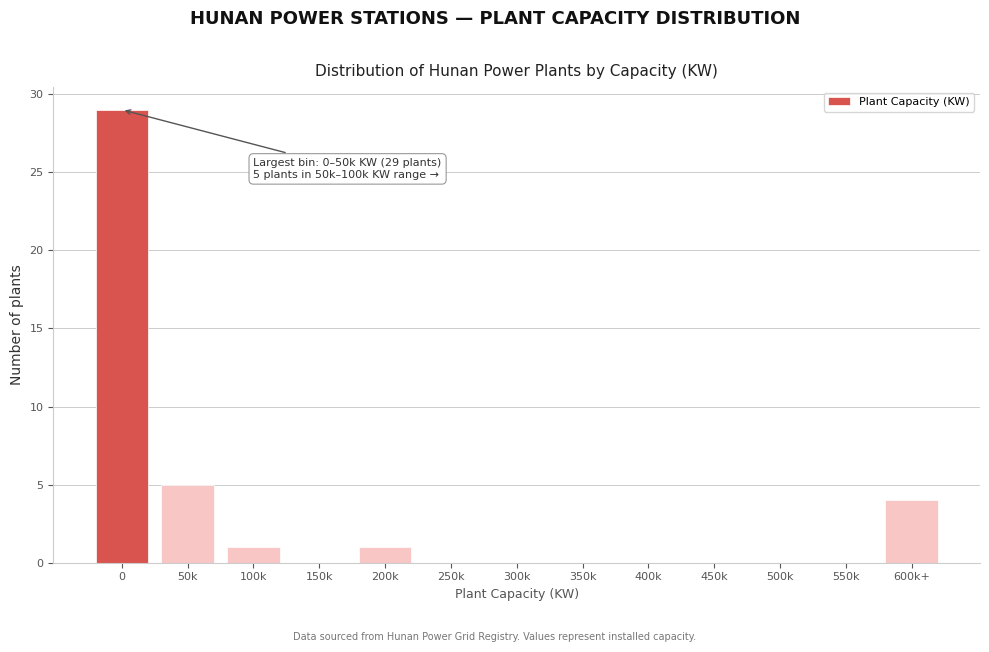

Reading left to right, list all the values displayed in this chart.

0=29	50k=5	100k=1	150k=0	200k=1	250k=0	300k=0	350k=0	400k=0	450k=0	500k=0	550k=0	600k+=4